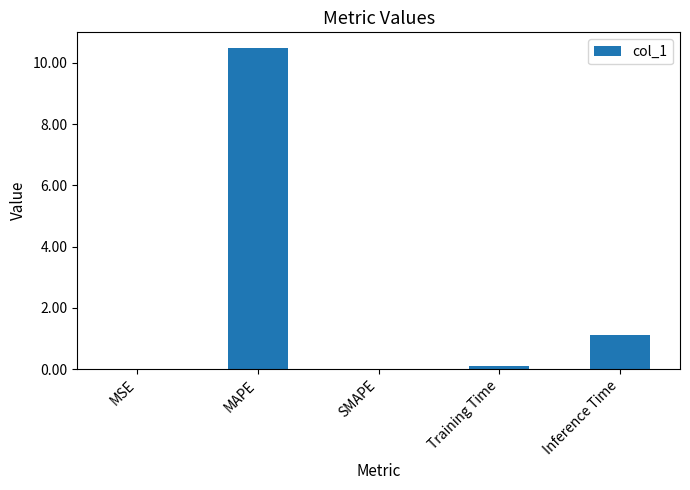

The chart shows a value of 2.7 at MAPE. True or false?

False